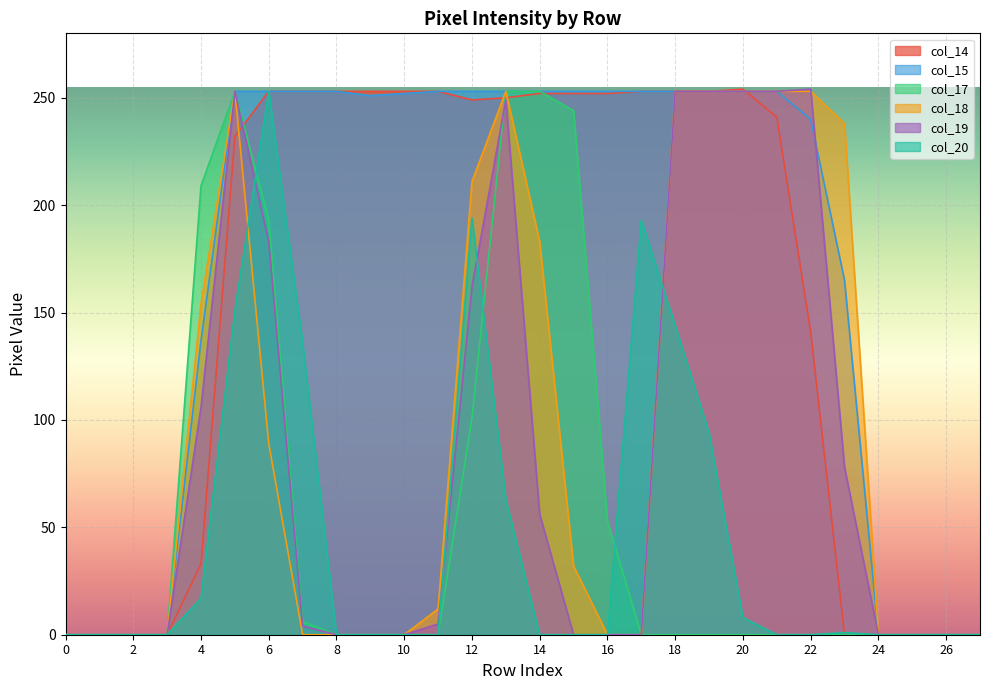

What is the sum of all col_14 values?

4433